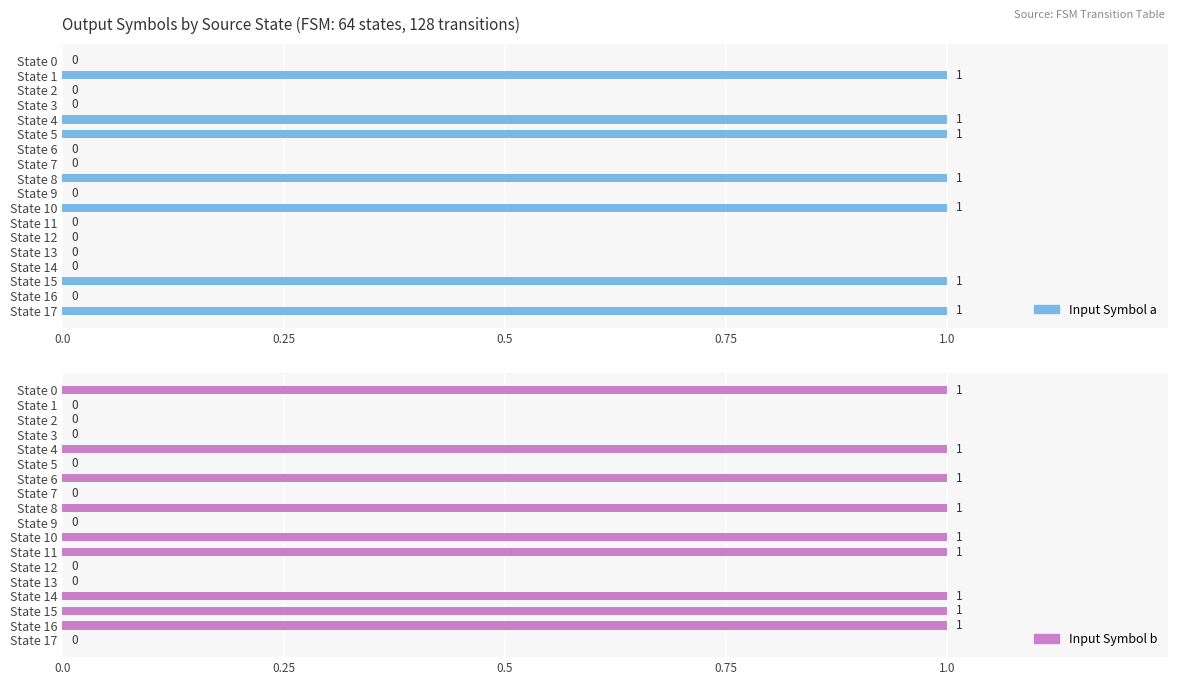

Which series has the widest spread of values?

Input Symbol a